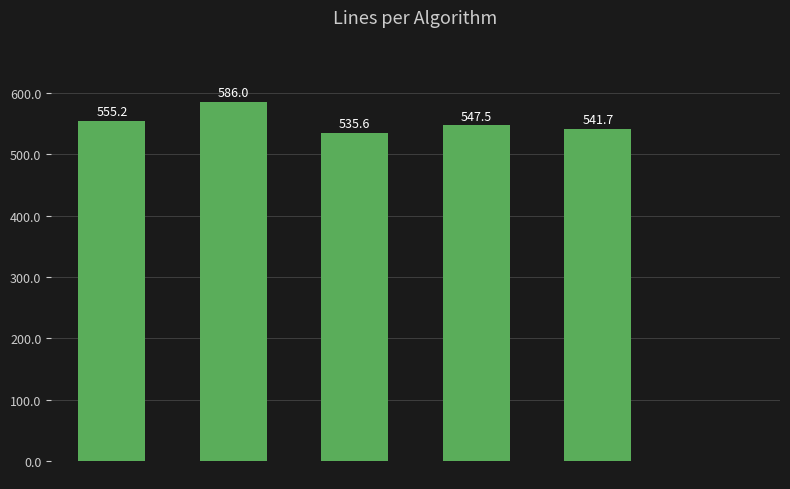

What is the sum of all values?

2765.9